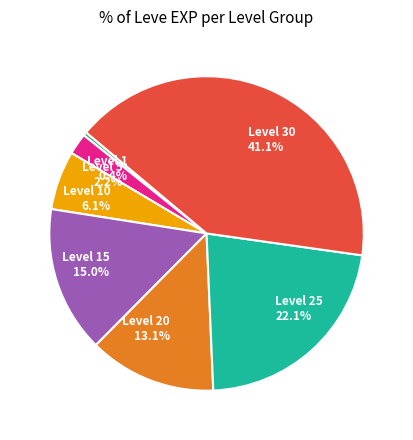

Rank the categories by value from highest to lowest.

Level 30 41.1%, Level 25 22.1%, Level 15 15.0%, Level 20 13.1%, Level 10 6.1%, Level 5 2.2%, Level 1 0.4%